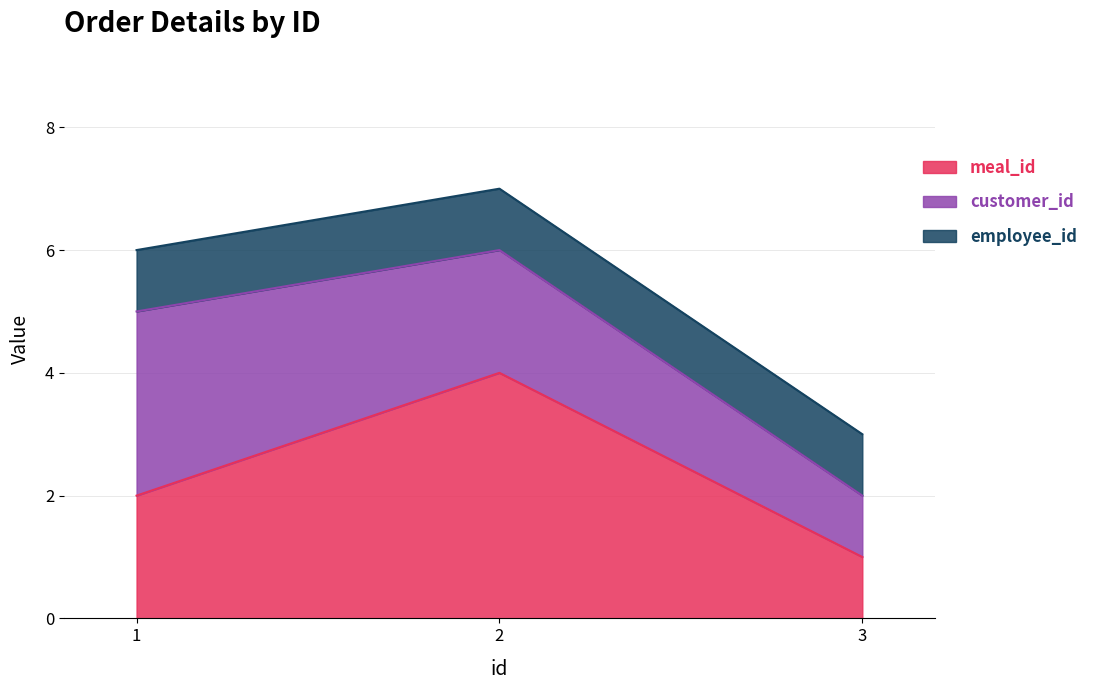

Which series changed the most between 2 and 3?

meal_id